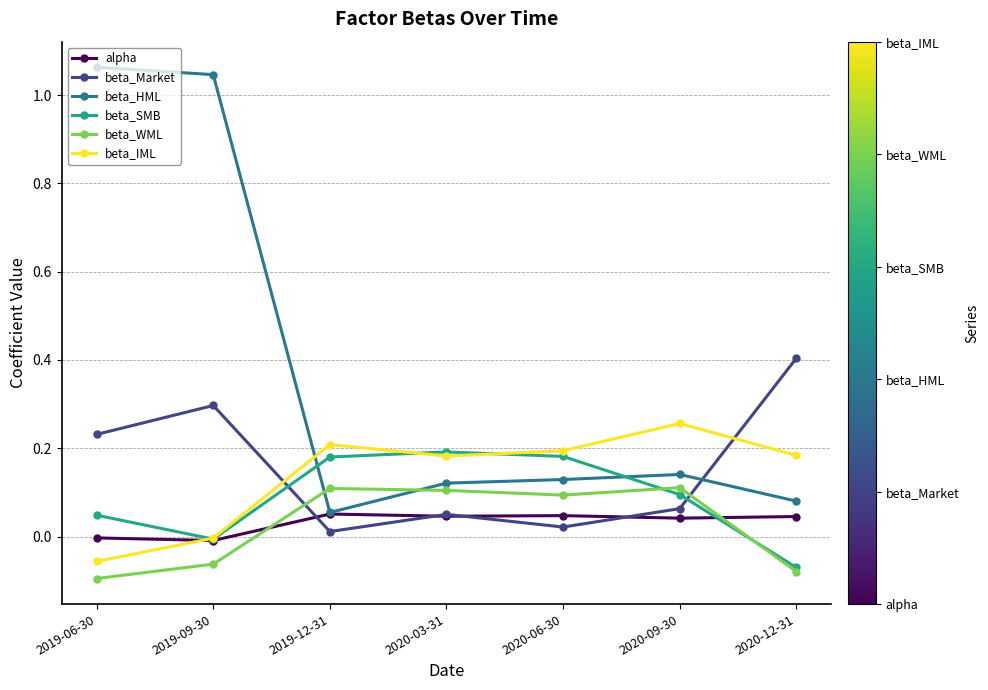

Which series changed the most between 2019-06-30 and 2020-12-31?

beta_HML